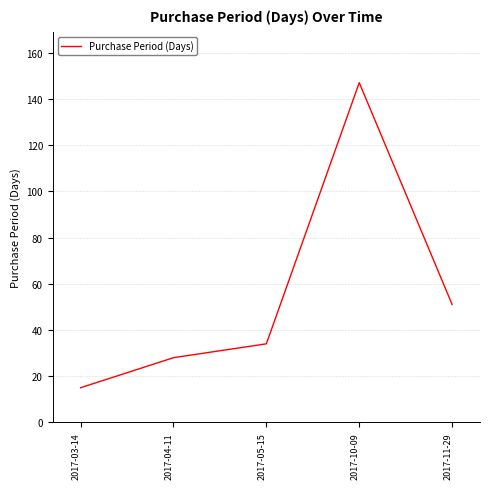

What position from the right is 2017-04-11?

4